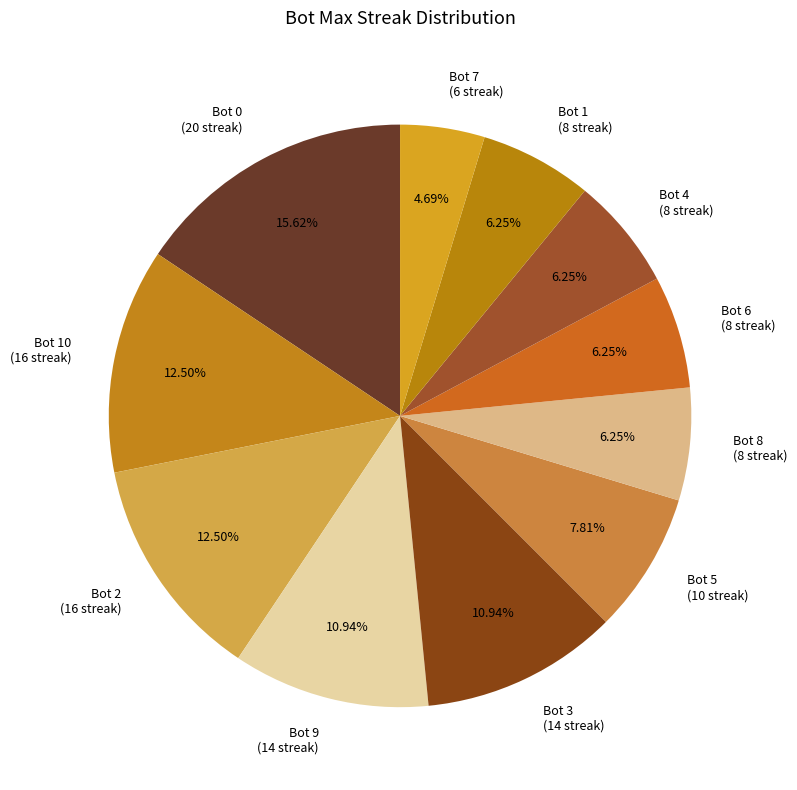

What is the largest slice in the pie chart?

Bot 0